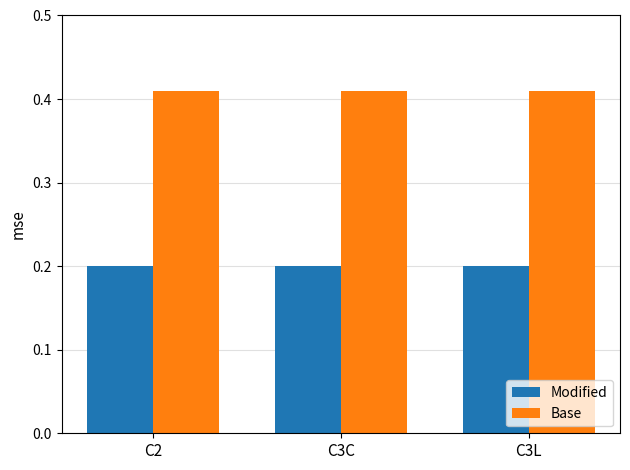

What is the sum of all Base values?

1.2